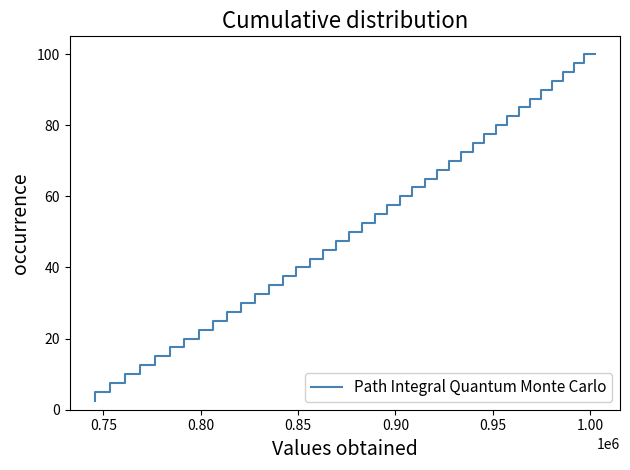

What is the greatest value displayed?

100.0